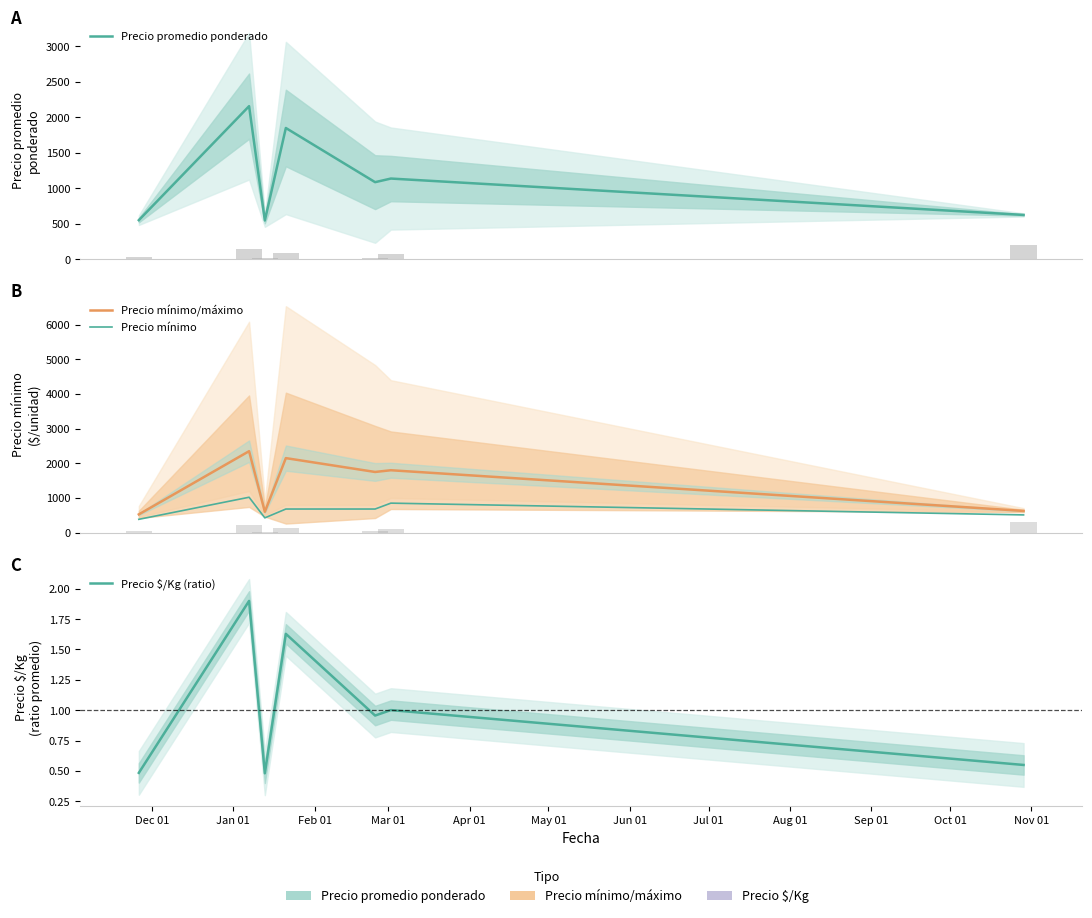

Are the bars horizontal?

No